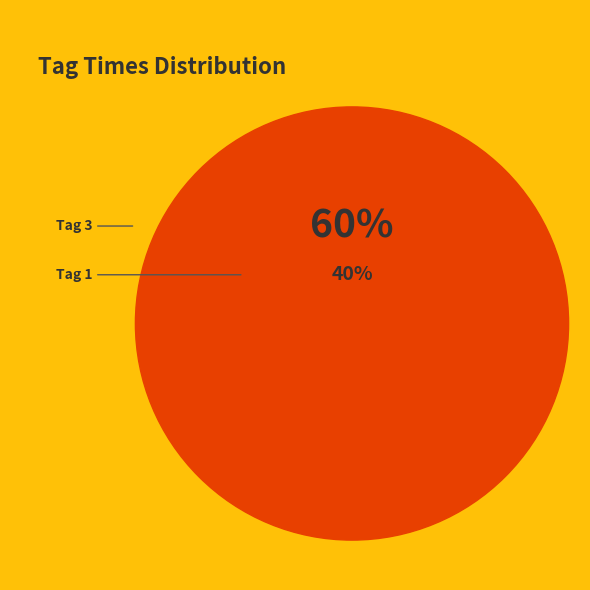

Is there a majority slice in this chart?

Yes